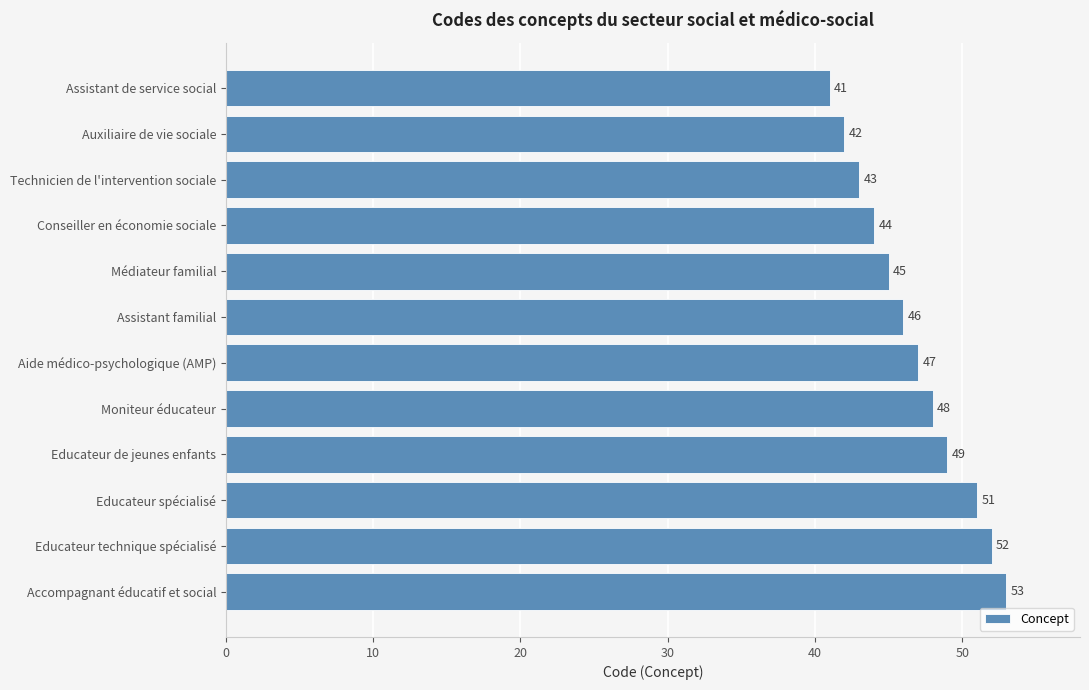

Read the value at Educateur technique spécialisé, to the nearest 10.

50